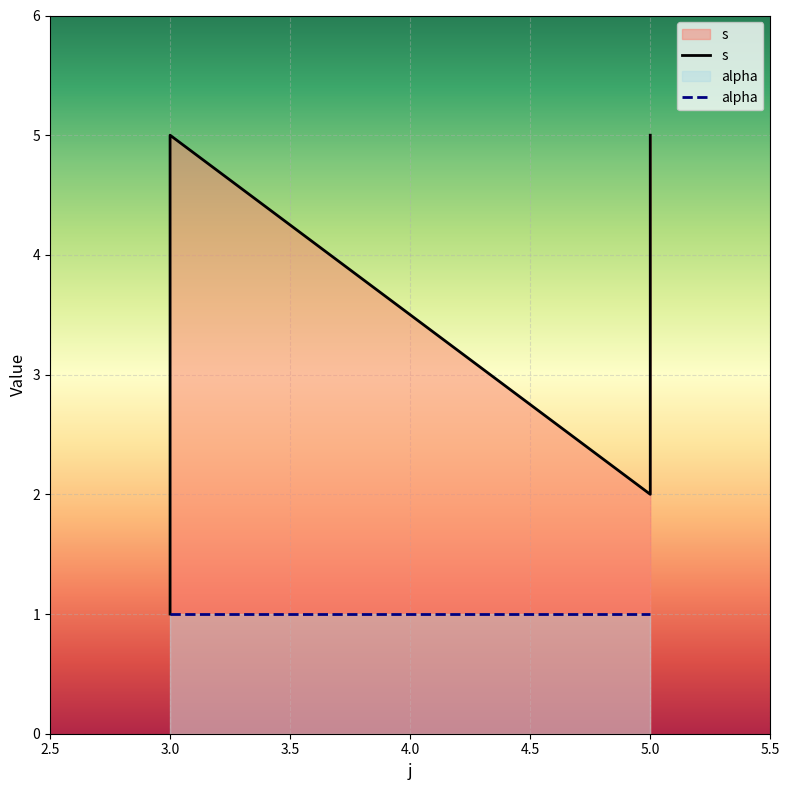

True or false: there are more than 1 points higher than both neighbors.

False